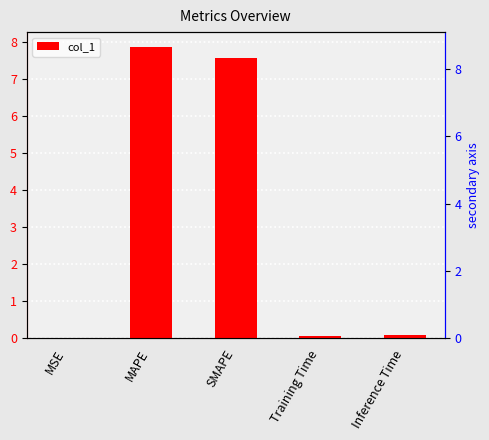

What is the label of the 3rd bar from the left?

SMAPE